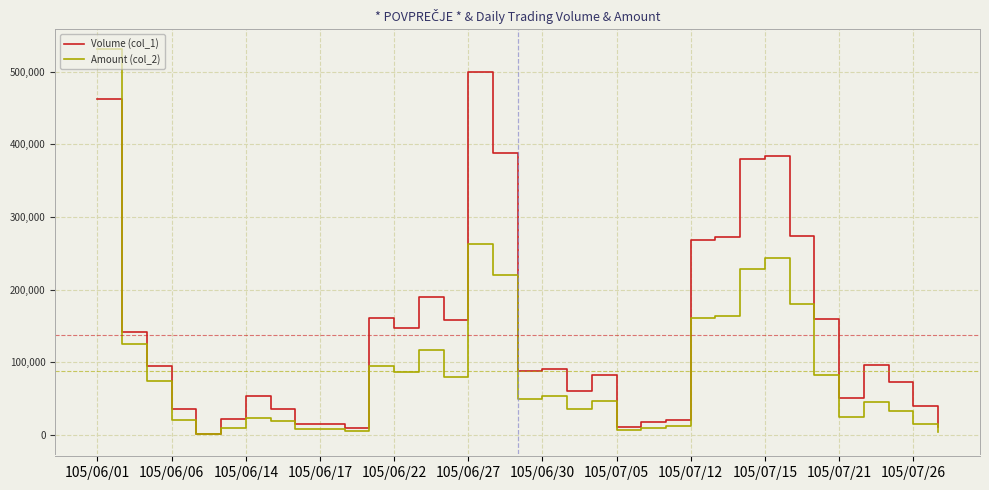

How many categories are shown in the chart?

35